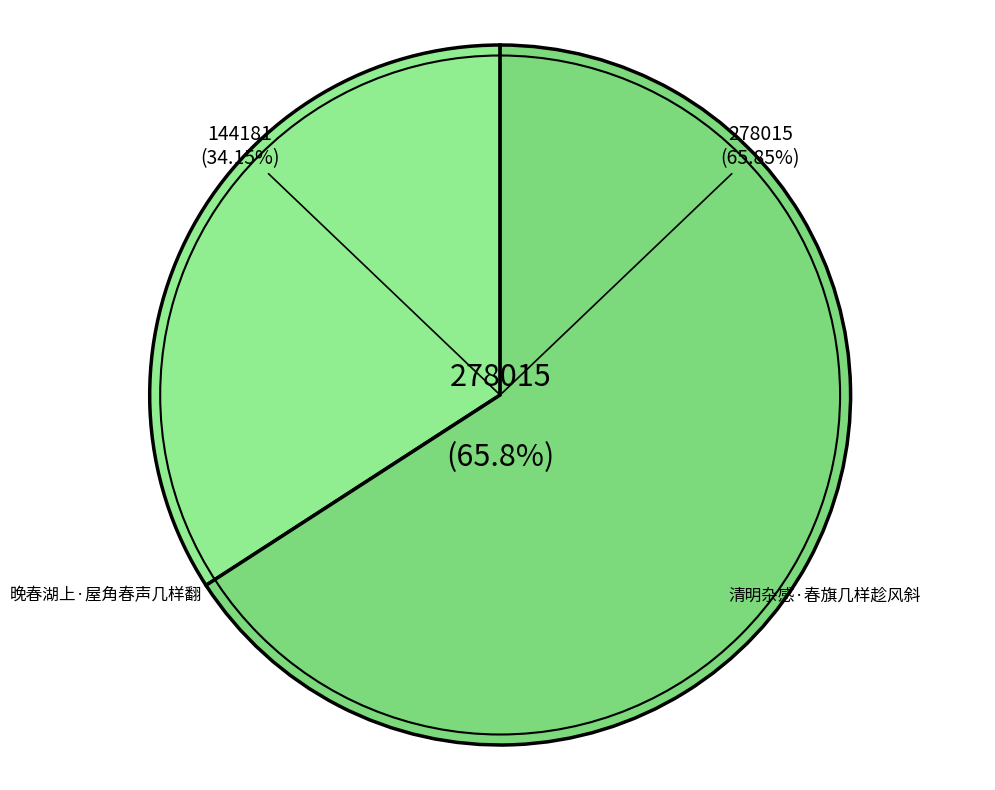

Rank the categories by value from highest to lowest.

清明杂感·春旗几样趁风斜, 晚春湖上·屋角春声几样翻